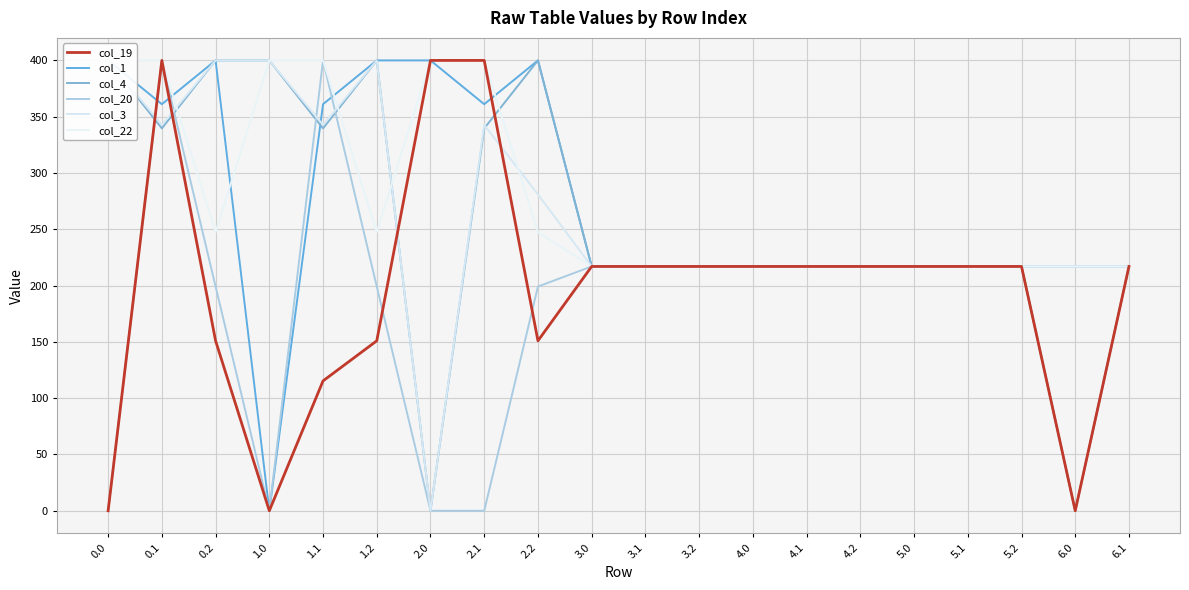

Is it true that col_19 equals 335.4 at 3.0?

False